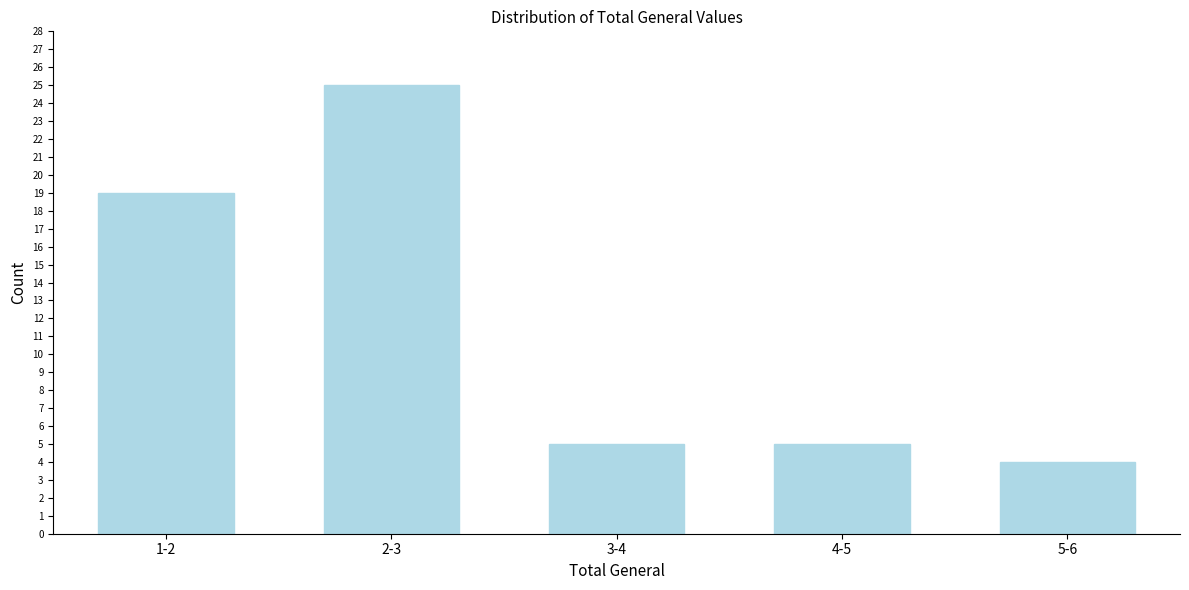

Reading right to left, list all the values displayed in this chart.

4	5	5	25	19